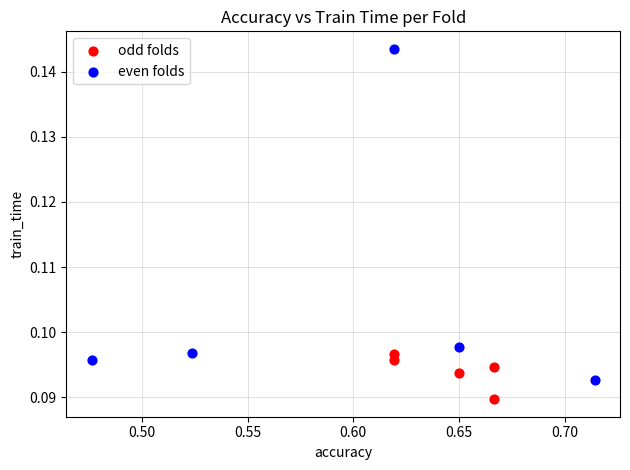

Which series has the widest spread of Y values?

even folds